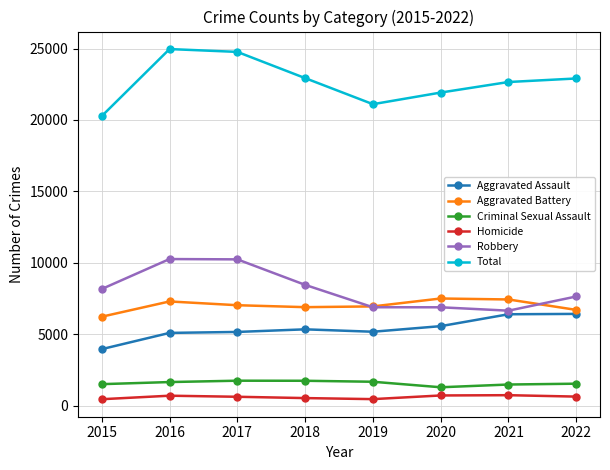

Which series has the widest spread of values?

Total